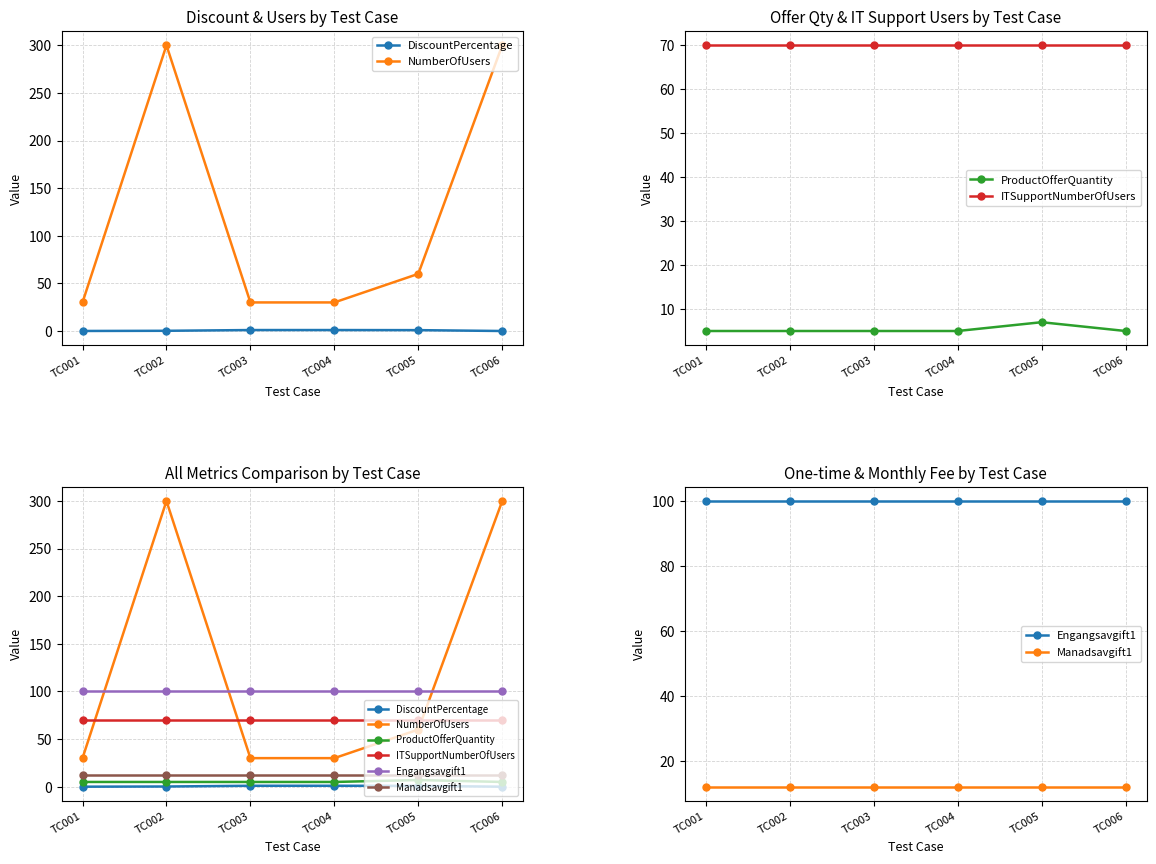

How many series are shown in this chart?

6